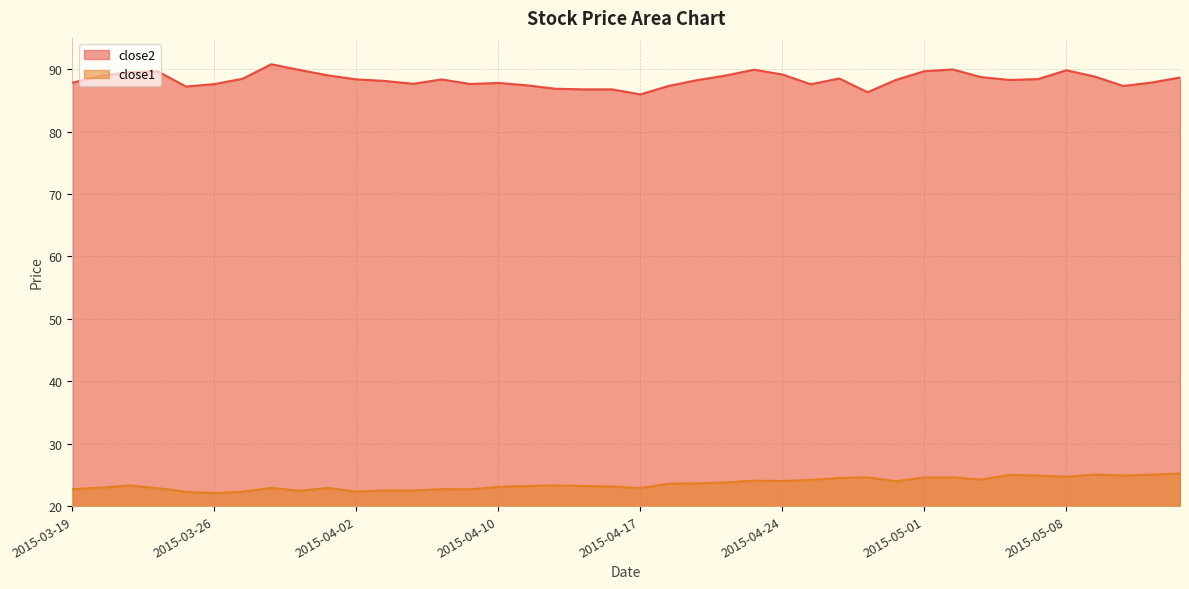

What is the difference between the close2 values at 2015-03-31 and 2015-05-12?

2.6